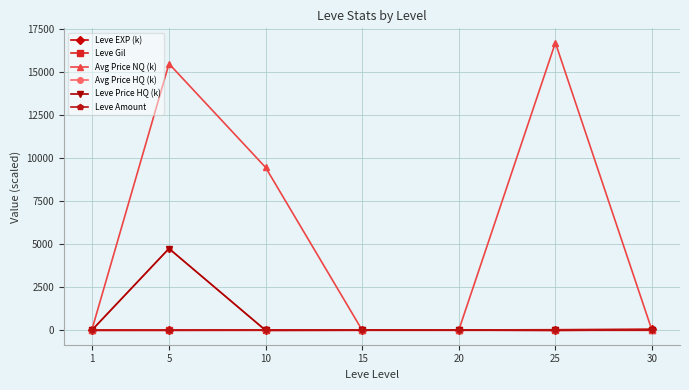

In Leve Price HQ (k), how many points are lower than both neighbors (excluding endpoints)?

2